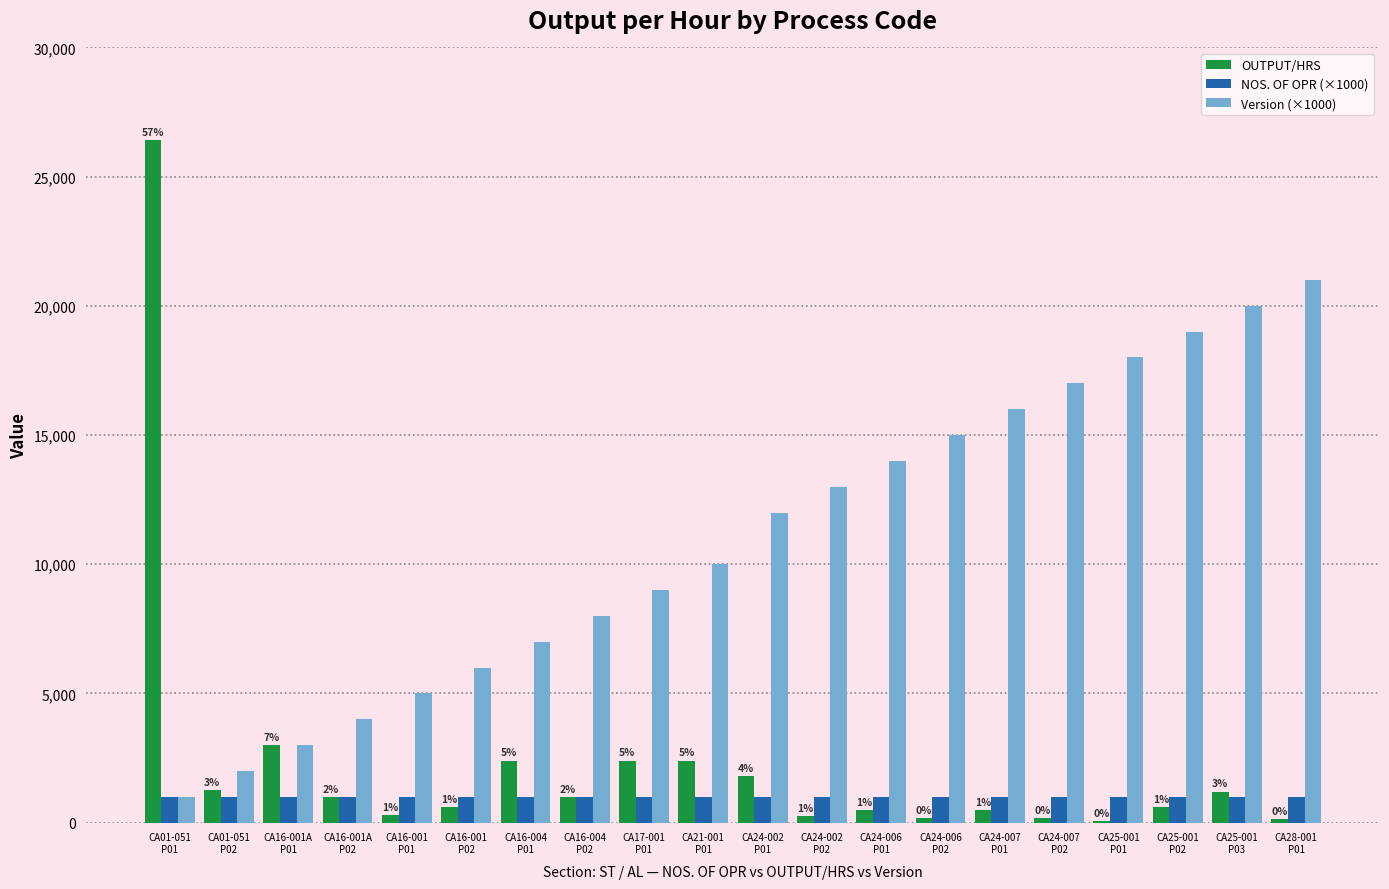

Which series has the widest spread of values?

OUTPUT/HRS